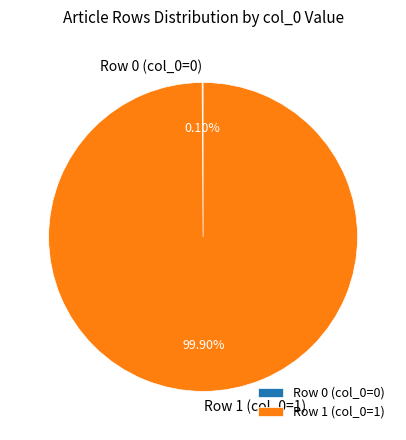

Does any single category account for the majority?

Yes